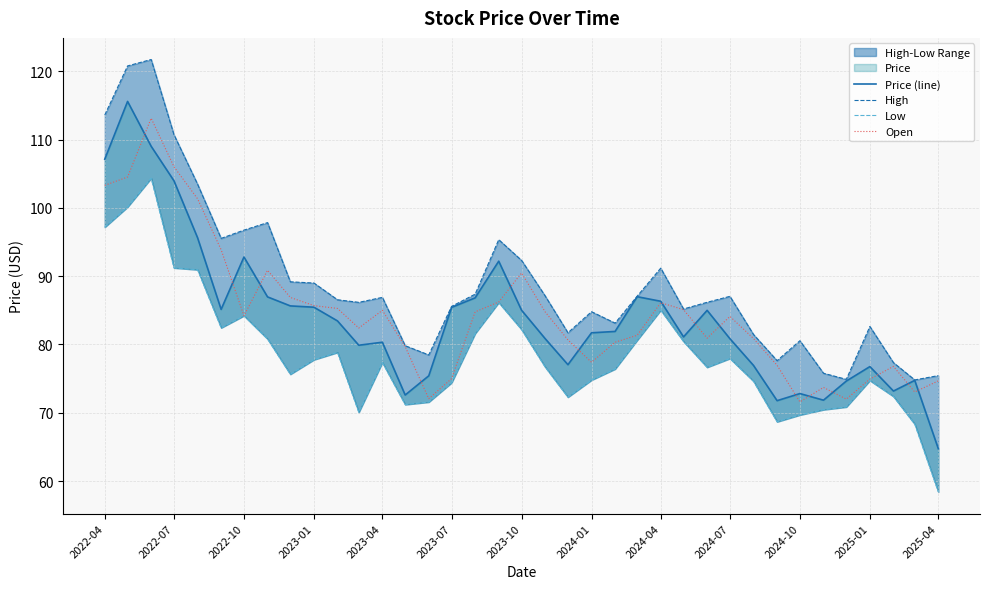

What is the lowest value of the High series?

74.8